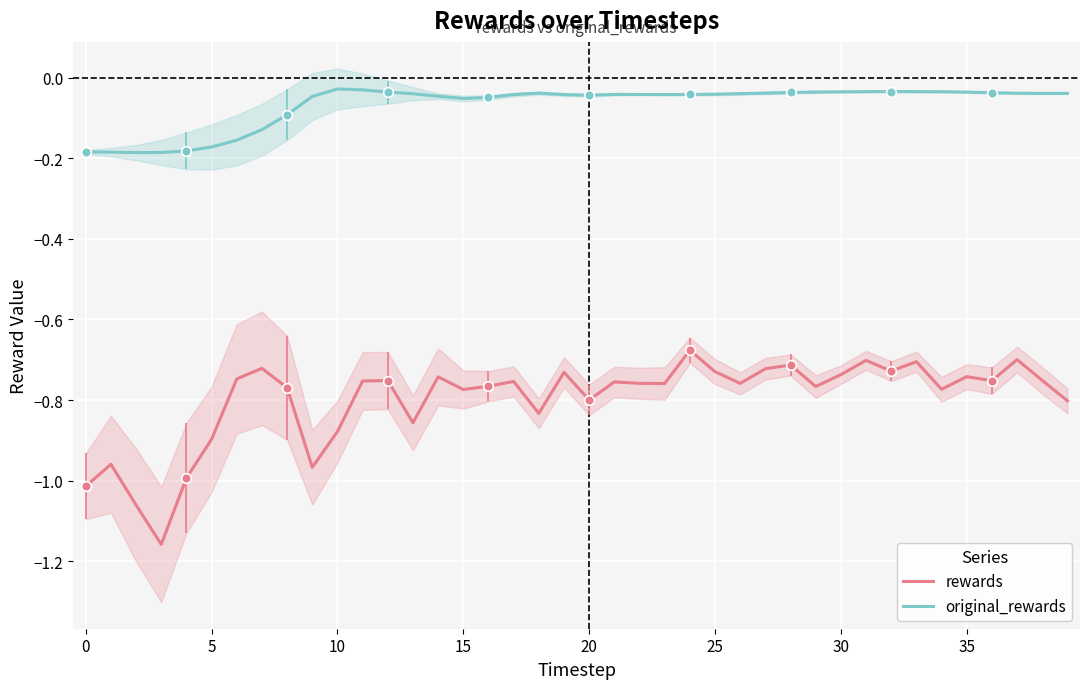

The value of rewards at 0 is -0.6. True or false?

False